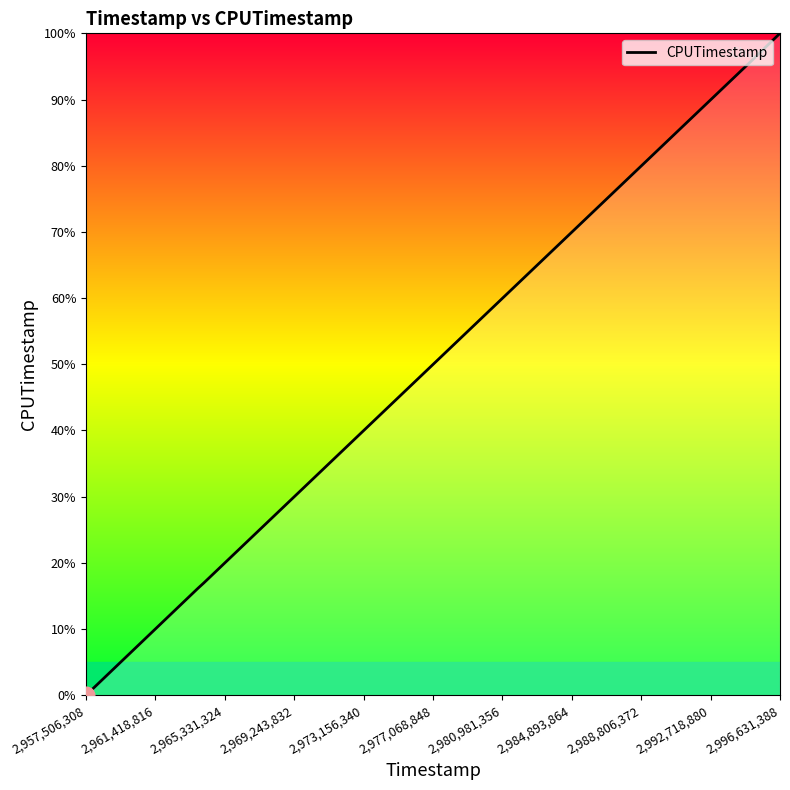

Reading left to right, transcribe all the data shown in this chart.

0.0	16.2	17.0	95.1	100.0